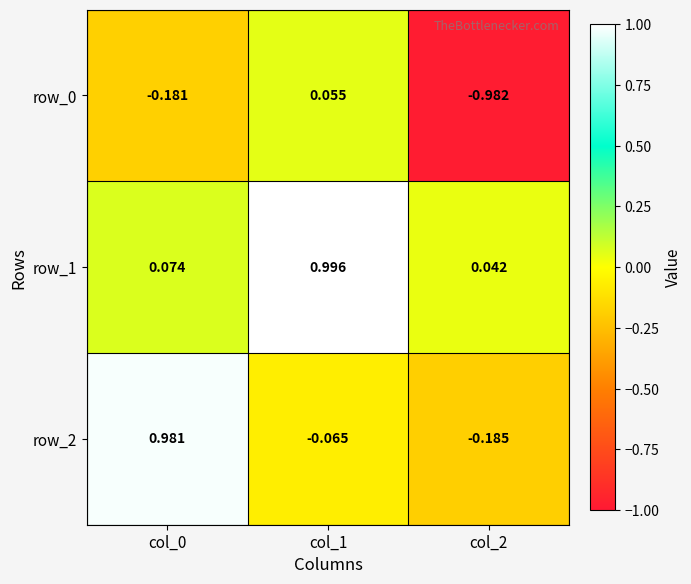

Is the value of row_1 at col_0 greater than the value of row_0 at col_0?

Yes